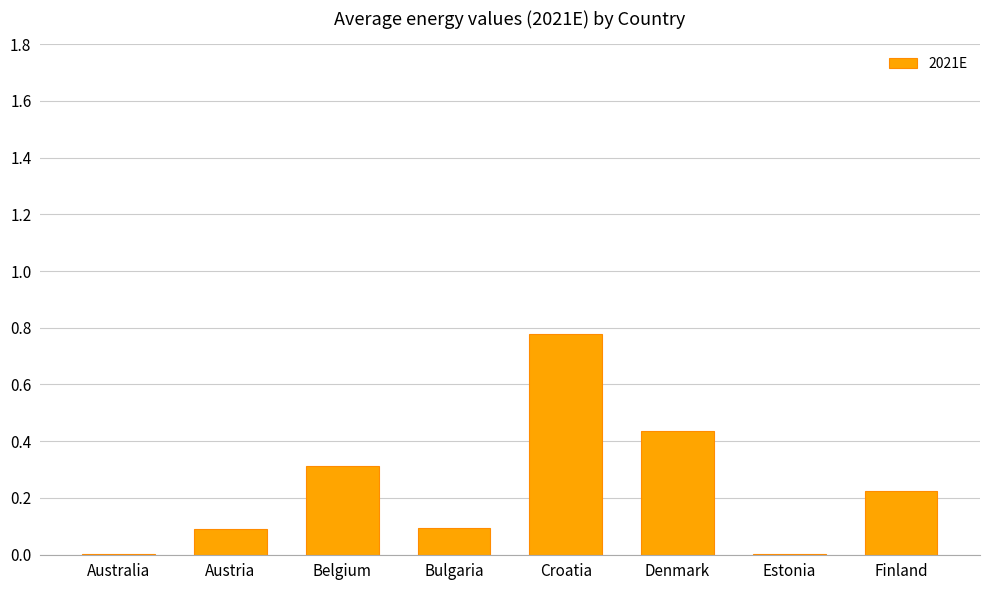

Which has a higher value, Austria or Croatia?

Croatia